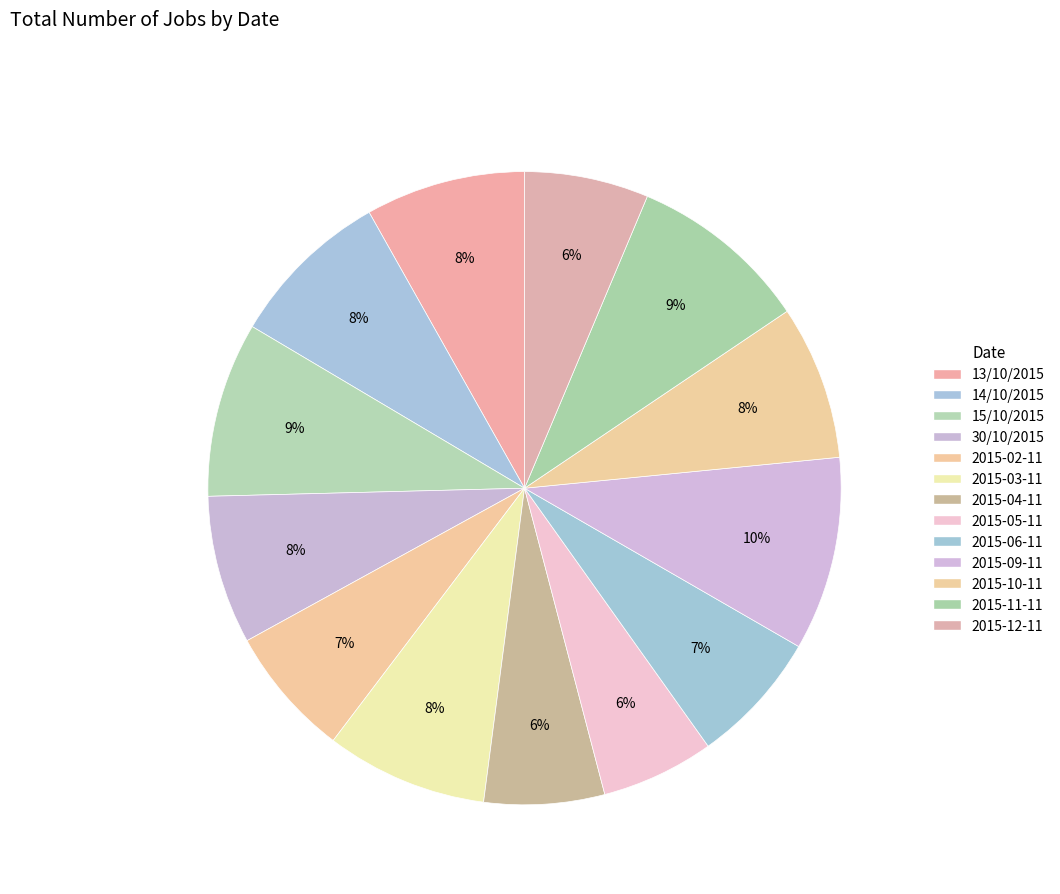

What percentage is the 2015-05-11 slice, to the nearest percent?

6%